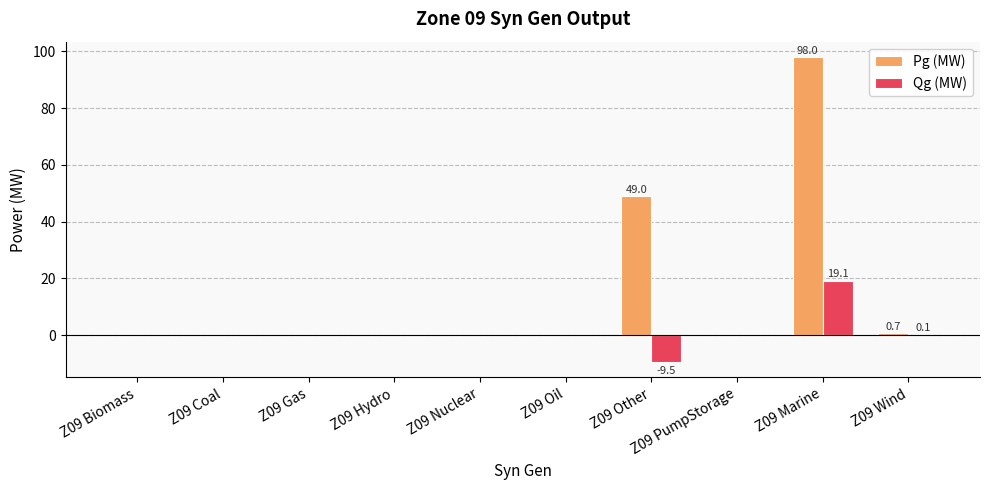

Which series has the widest spread of values?

Pg (MW)